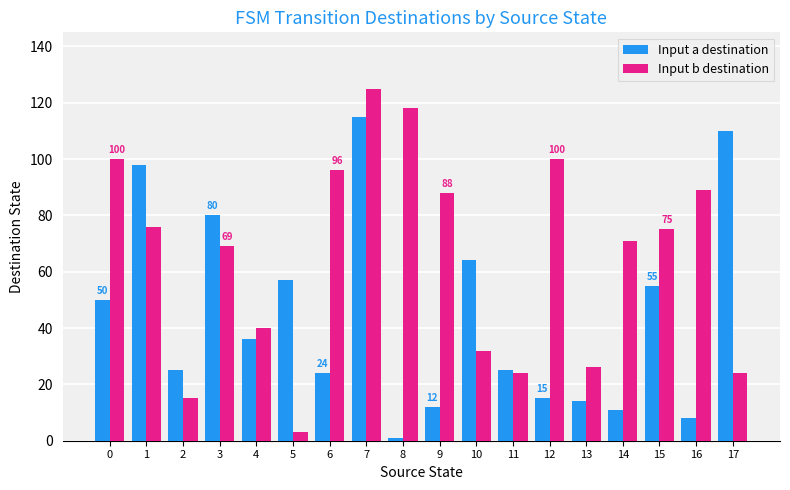

Reading right to left, extract all data points from this chart.

Input a destination: 17=110	16=8	15=55	14=11	13=14	12=15	11=25	10=64	9=12	8=1	7=115	6=24	5=57	4=36	3=80	2=25	1=98	0=50
Input b destination: 17=24	16=89	15=75	14=71	13=26	12=100	11=24	10=32	9=88	8=118	7=125	6=96	5=3	4=40	3=69	2=15	1=76	0=100